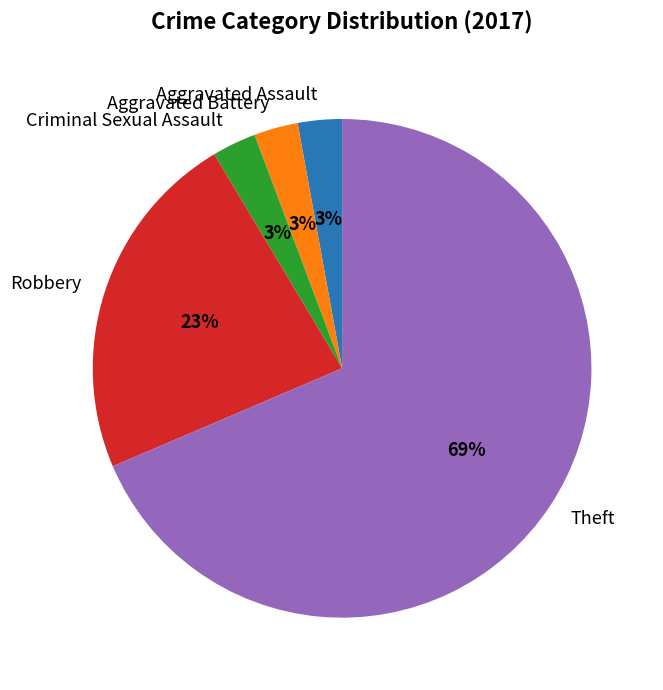

To the nearest percent, what is the combined percentage of Aggravated Battery and Criminal Sexual Assault?

6%